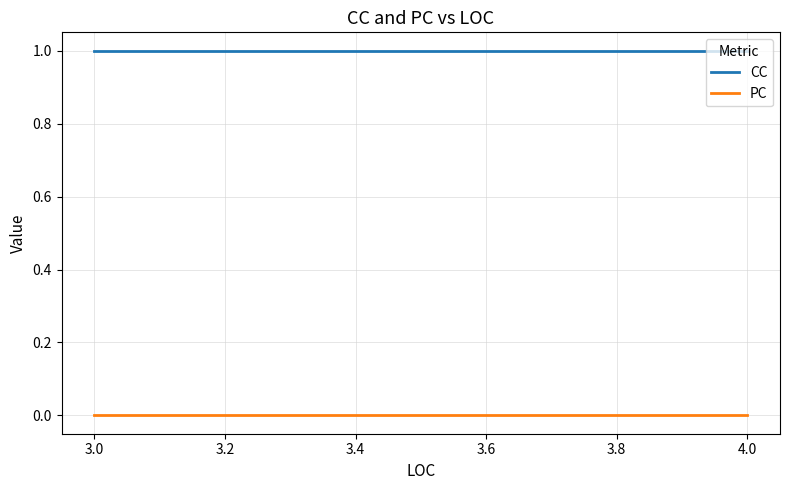

Between 3.2 and 3.4, which series saw the biggest shift?

CC